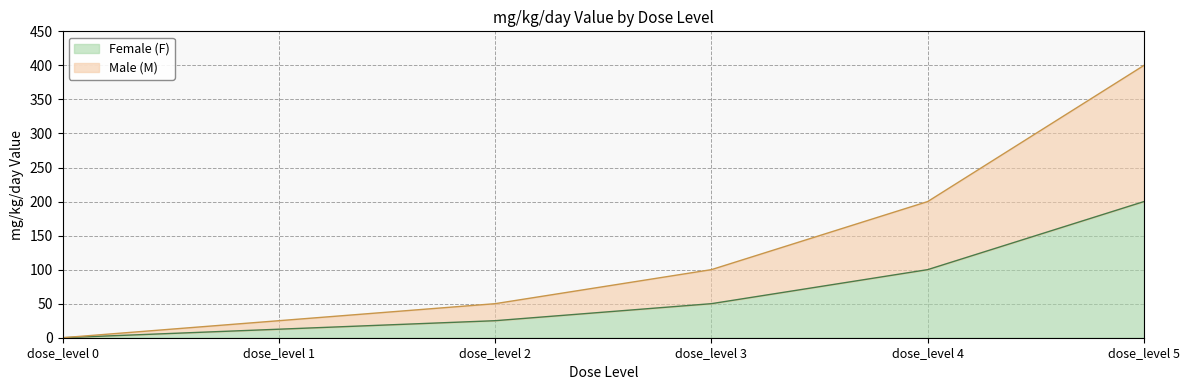

What is the difference between the maximum and minimum values in the Female (F) series?

200.0